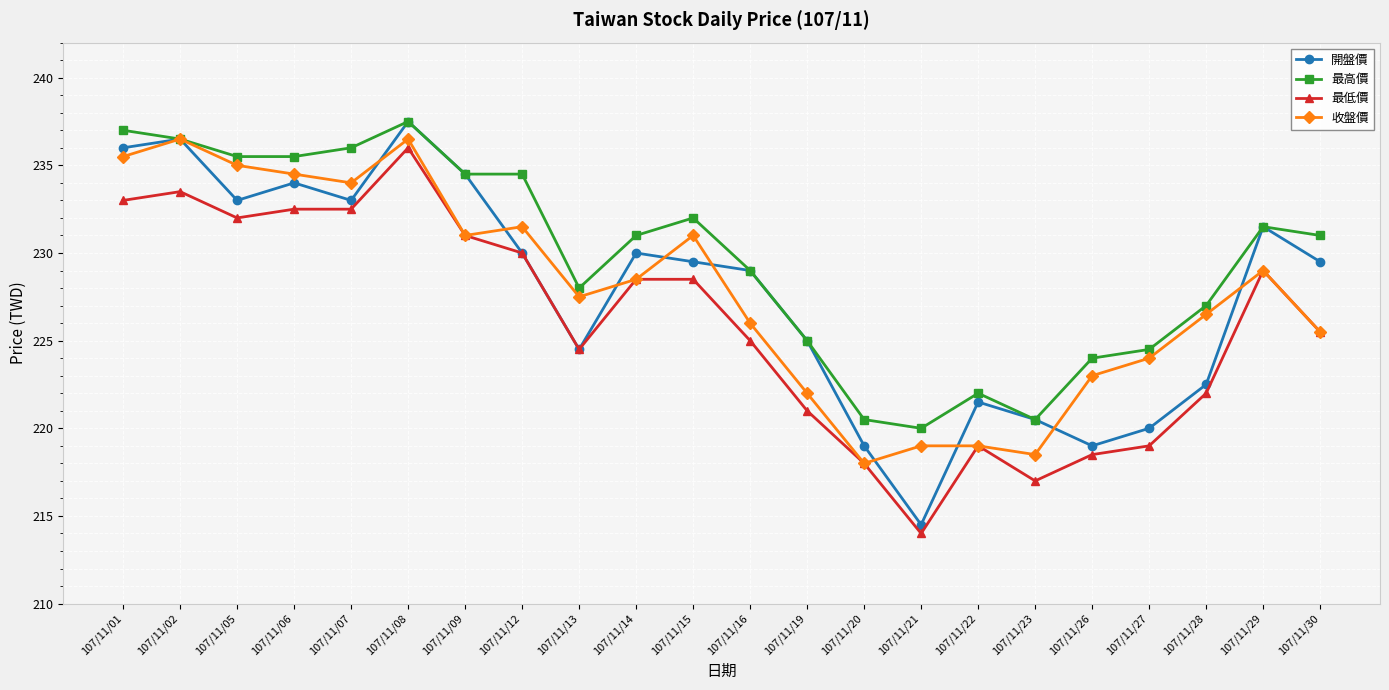

In 開盤價, how many points are lower than both neighbors (excluding endpoints)?

5